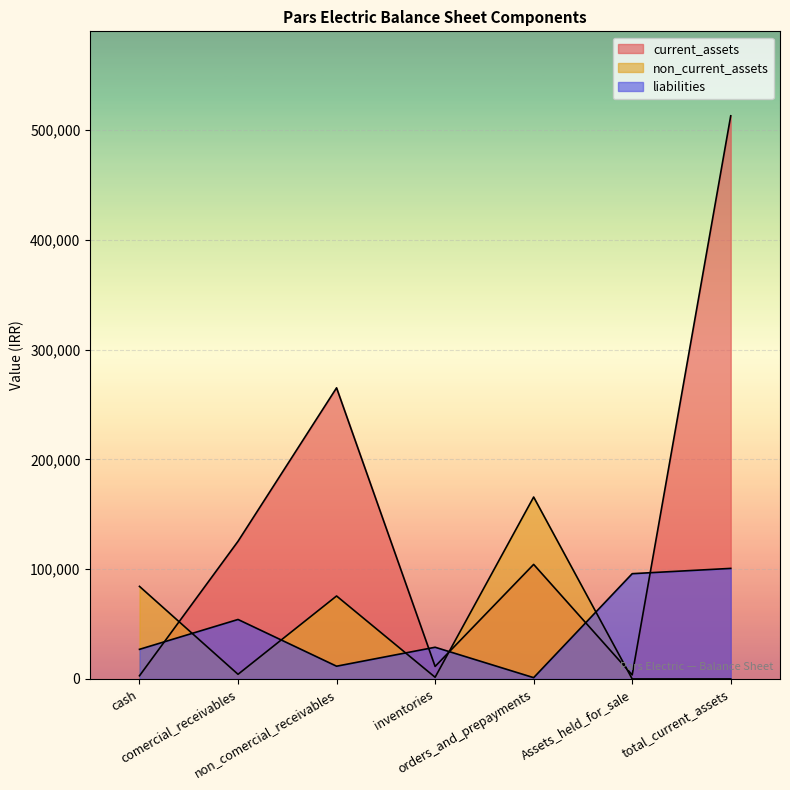

What is the sum of the liabilities values at Assets_held_for_sale and inventories?

124820